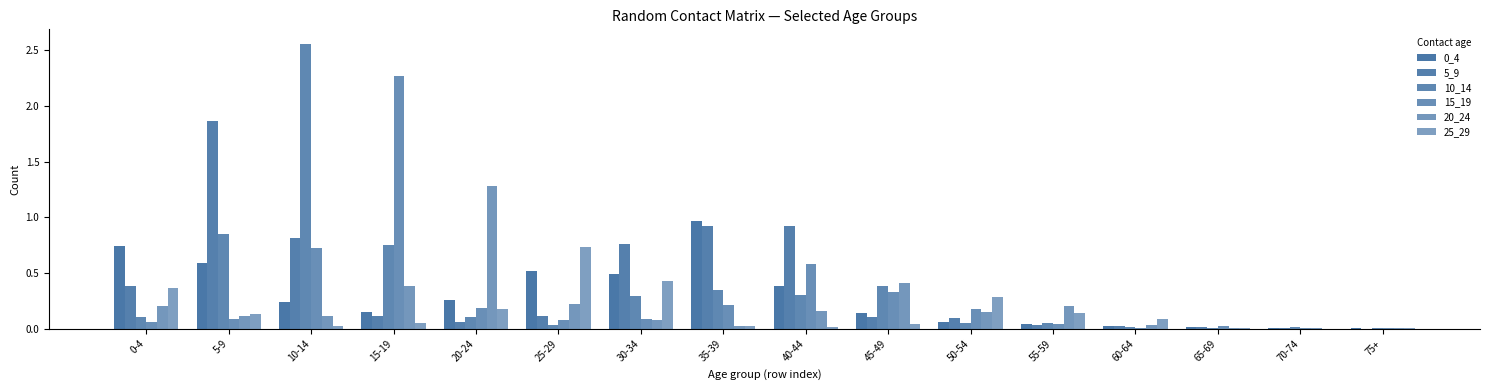

Rank the series at 30-34 from lowest to highest value.

20_24, 15_19, 10_14, 25_29, 0_4, 5_9